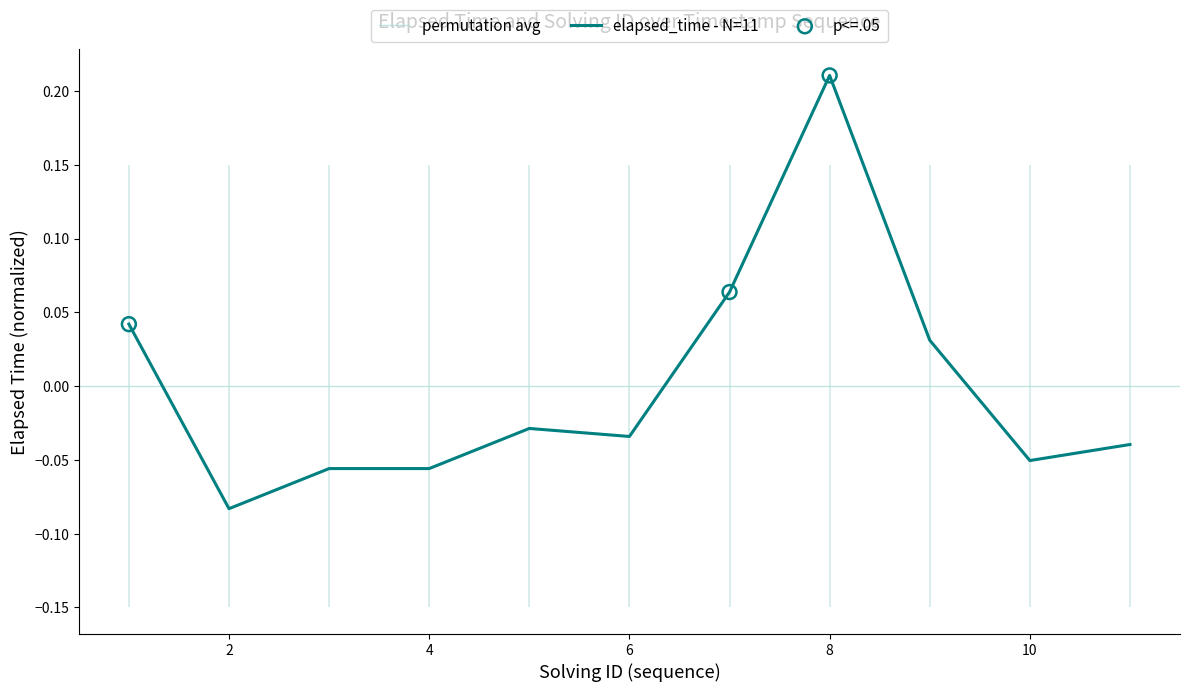

Between 1543402989560 and 1543403183704, which is larger?

1543403183704